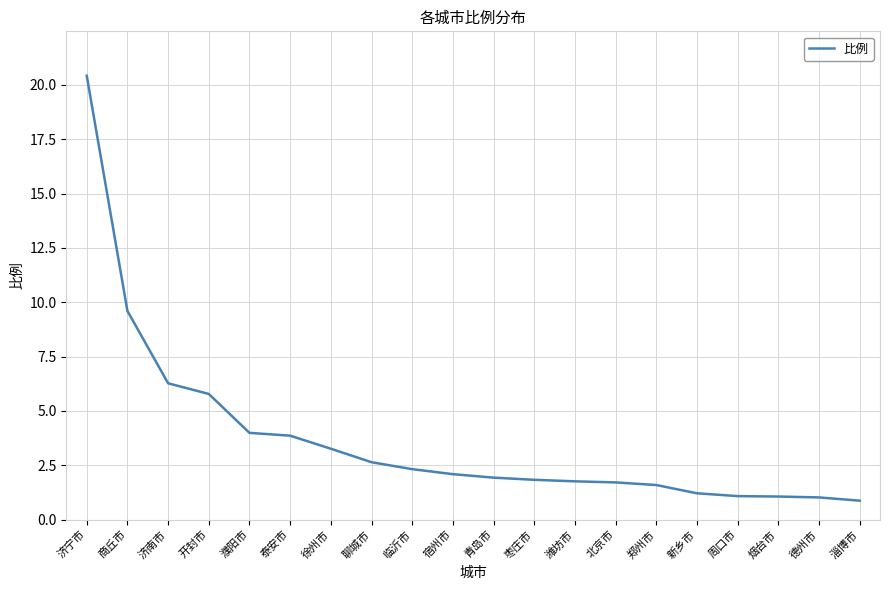

What position from the left is 商丘市?

2